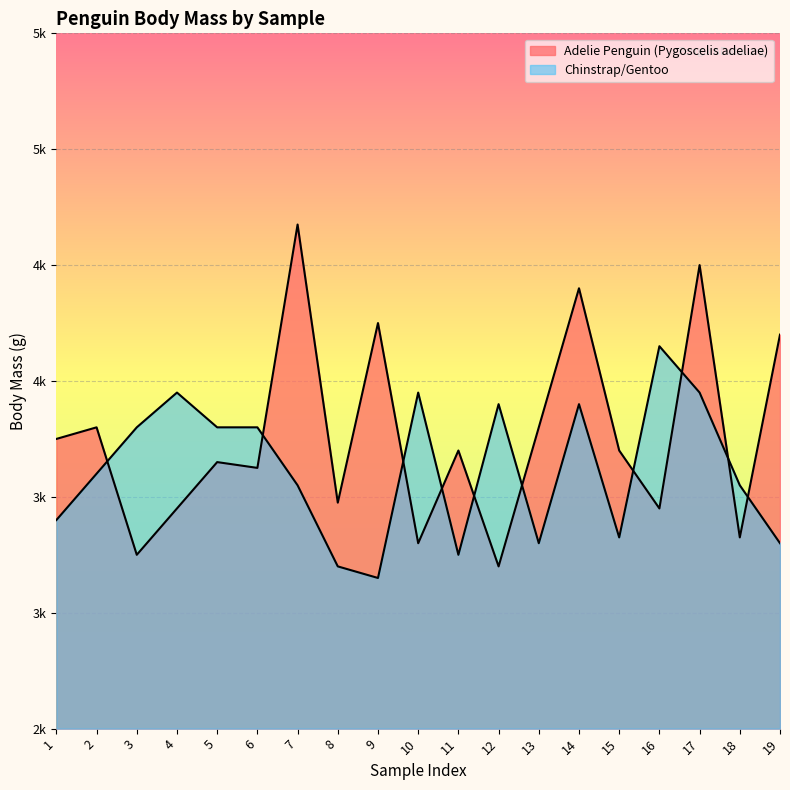

Where is the first local maximum for Adelie Penguin (Pygoscelis adeliae)?

2